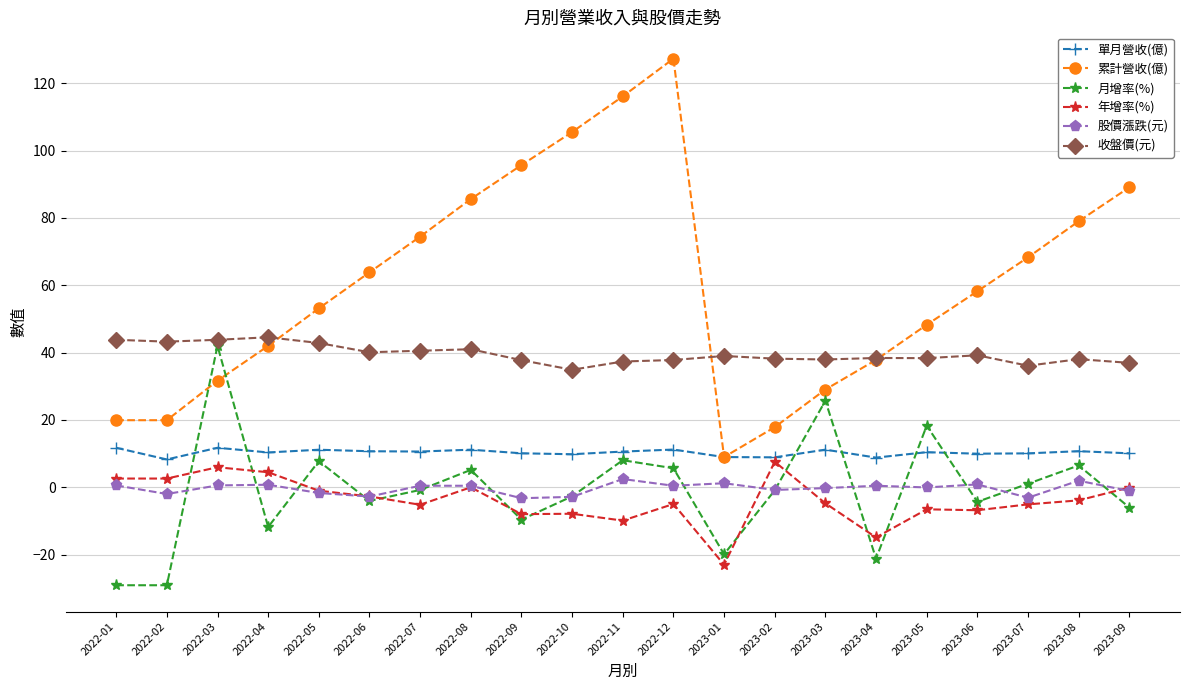

How many times do 累計營收(億) and 收盤價(元) cross each other?

3